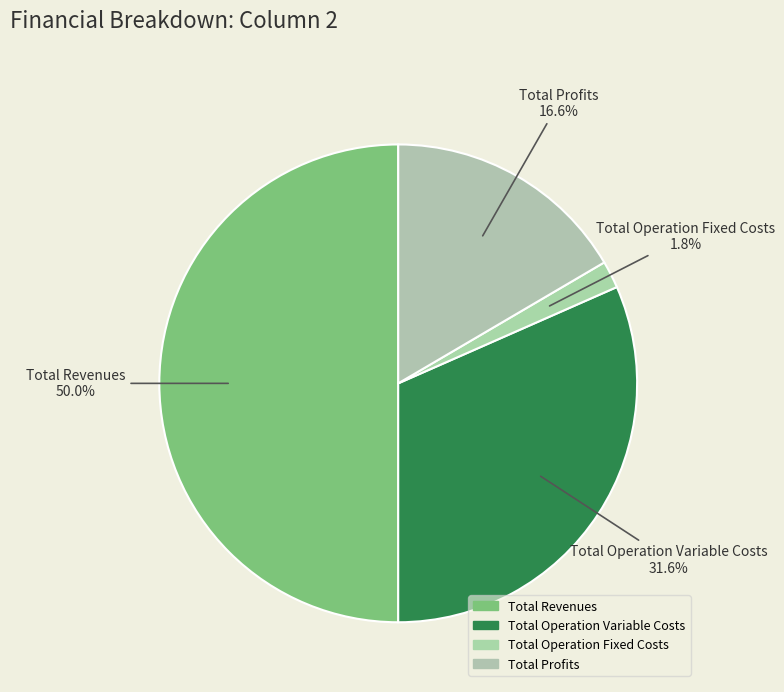

Which has a higher value, Total Operation Fixed Costs or Total Profits?

Total Profits